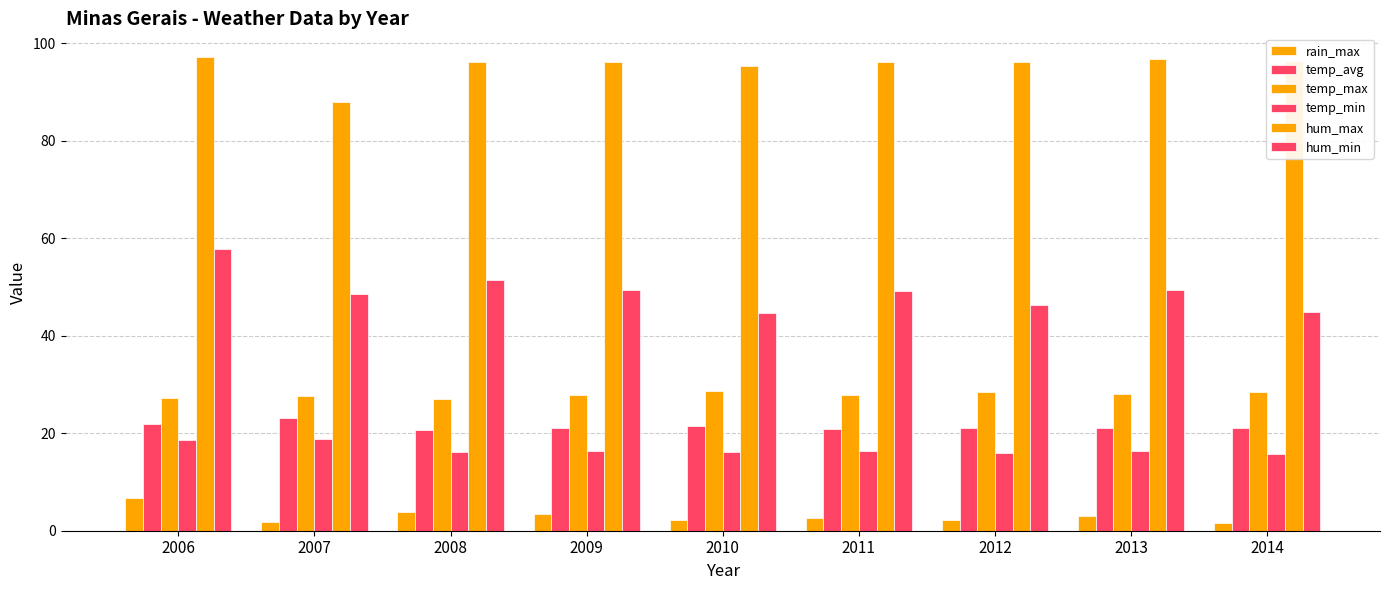

At which category is the sum across all series the highest?

2006